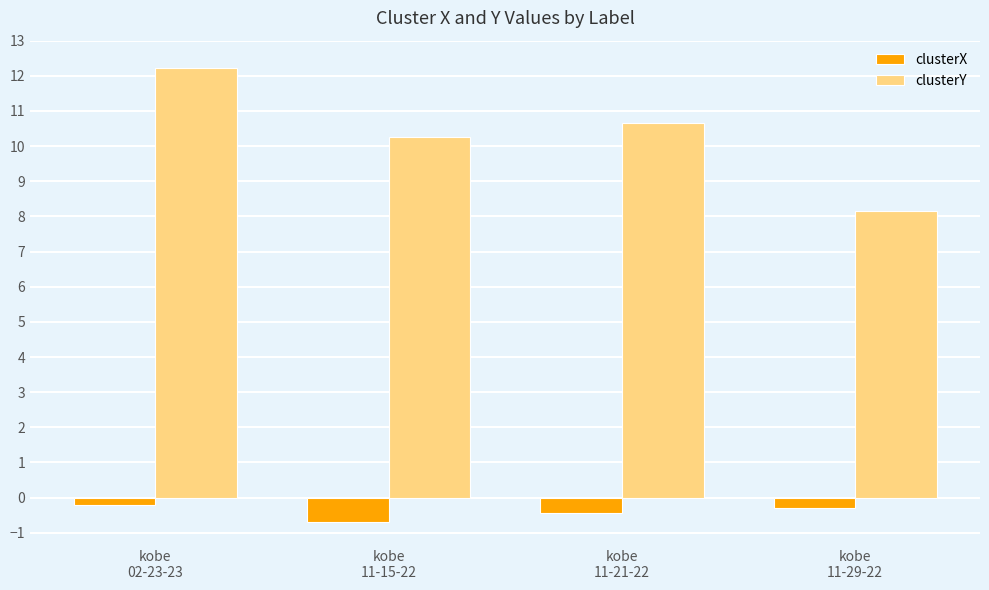

Which series has the widest spread of values?

clusterY